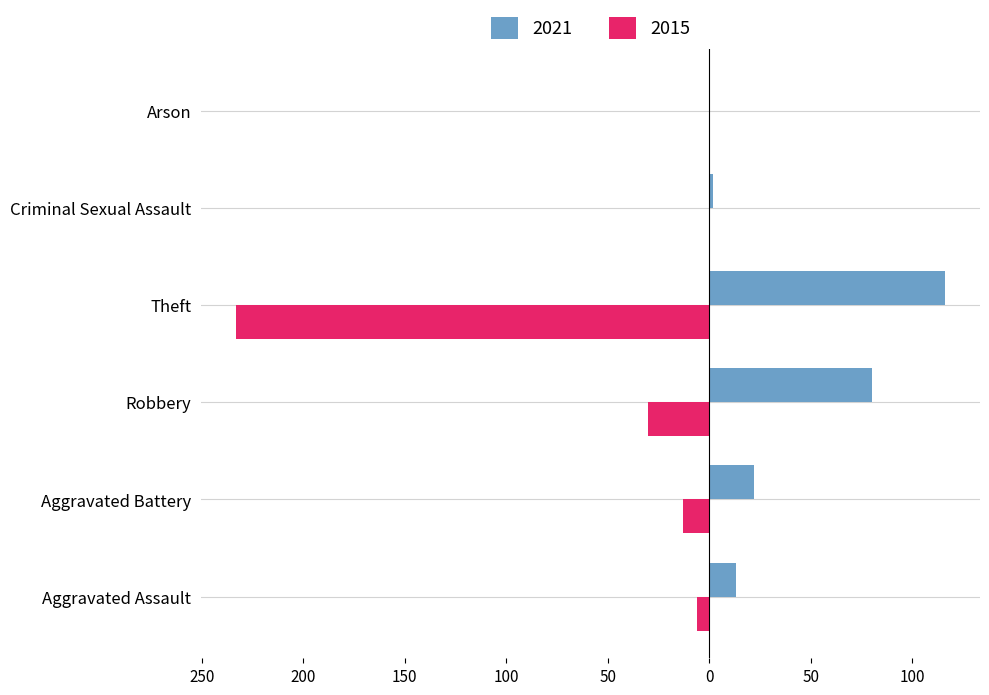

What are all the series names shown in the legend?

2021, 2015